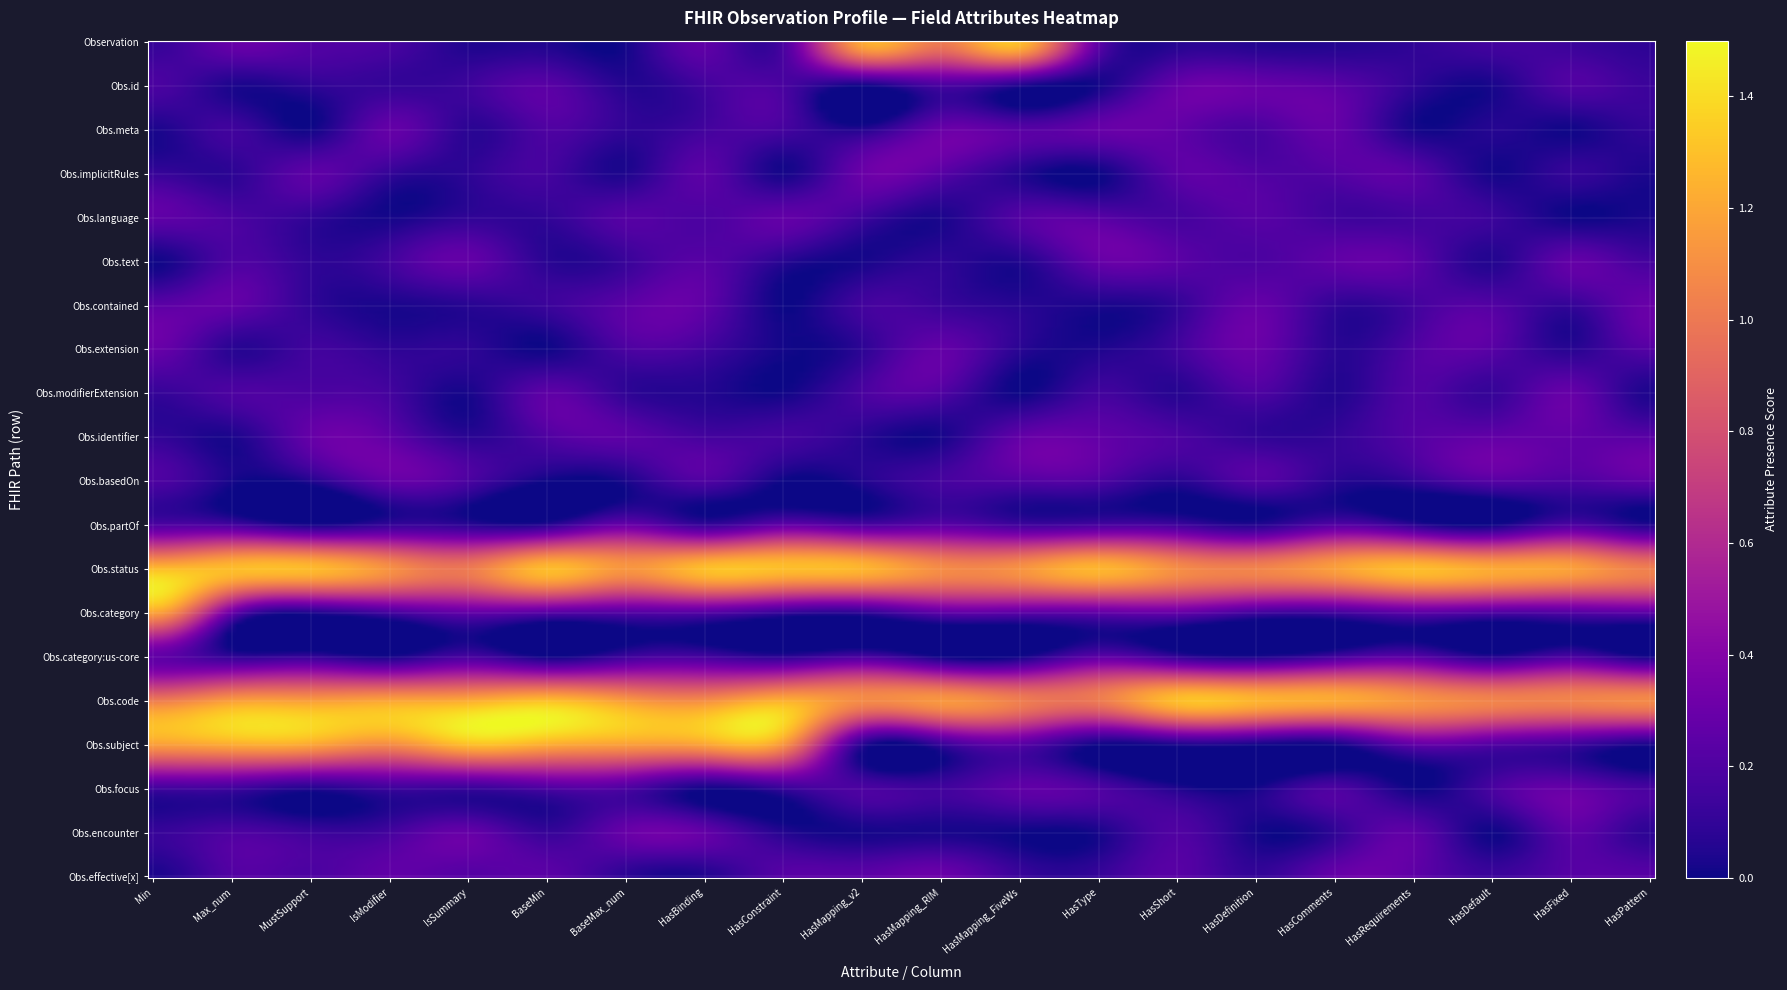

Reading left to right, extract all data points from this chart.

Observation: 0=0	1=0	2=0	3=0	4=0	5=0	6=0	7=0	8=0	9=1	10=1	11=1	12=0	13=0	14=0	15=0	16=0	17=0	18=0	19=0
Observation.id: 0=0	1=0	2=0	3=0	4=0	5=0	6=0	7=0	8=0	9=0	10=0	11=0	12=0	13=0	14=0	15=0	16=0	17=0	18=0	19=0
Observation.meta: 0=0	1=0	2=0	3=0	4=0	5=0	6=0	7=0	8=0	9=0	10=0	11=0	12=0	13=0	14=0	15=0	16=0	17=0	18=0	19=0
Observation.implicitRules: 0=0	1=0	2=0	3=0	4=0	5=0	6=0	7=0	8=0	9=0	10=0	11=0	12=0	13=0	14=0	15=0	16=0	17=0	18=0	19=0
Observation.language: 0=0	1=0	2=0	3=0	4=0	5=0	6=0	7=0	8=0	9=0	10=0	11=0	12=0	13=0	14=0	15=0	16=0	17=0	18=0	19=0
Observation.text: 0=0	1=0	2=0	3=0	4=0	5=0	6=0	7=0	8=0	9=0	10=0	11=0	12=0	13=0	14=0	15=0	16=0	17=0	18=0	19=0
Observation.contained: 0=0	1=0	2=0	3=0	4=0	5=0	6=0	7=0	8=0	9=0	10=0	11=0	12=0	13=0	14=0	15=0	16=0	17=0	18=0	19=0
Observation.extension: 0=0	1=0	2=0	3=0	4=0	5=0	6=0	7=0	8=0	9=0	10=0	11=0	12=0	13=0	14=0	15=0	16=0	17=0	18=0	19=0
Observation.modifierExtension: 0=0	1=0	2=0	3=0	4=0	5=0	6=0	7=0	8=0	9=0	10=0	11=0	12=0	13=0	14=0	15=0	16=0	17=0	18=0	19=0
Observation.identifier: 0=0	1=0	2=0	3=0	4=0	5=0	6=0	7=0	8=0	9=0	10=0	11=0	12=0	13=0	14=0	15=0	16=0	17=0	18=0	19=0
Observation.basedOn: 0=0	1=0	2=0	3=0	4=0	5=0	6=0	7=0	8=0	9=0	10=0	11=0	12=0	13=0	14=0	15=0	16=0	17=0	18=0	19=0
Observation.partOf: 0=0	1=0	2=0	3=0	4=0	5=0	6=0	7=0	8=0	9=0	10=0	11=0	12=0	13=0	14=0	15=0	16=0	17=0	18=0	19=0
Observation.status: 0=1	1=1	2=1	3=1	4=1	5=1	6=1	7=1	8=1	9=1	10=1	11=1	12=1	13=1	14=1	15=1	16=1	17=1	18=1	19=1
Observation.category: 0=1	1=0	2=0	3=0	4=0	5=0	6=0	7=0	8=0	9=0	10=0	11=0	12=0	13=0	14=0	15=0	16=0	17=0	18=0	19=0
Observation.category:us-core: 0=0	1=0	2=0	3=0	4=0	5=0	6=0	7=0	8=0	9=0	10=0	11=0	12=0	13=0	14=0	15=0	16=0	17=0	18=0	19=0
Observation.code: 0=1	1=1	2=1	3=1	4=1	5=1	6=1	7=1	8=1	9=1	10=1	11=1	12=1	13=1	14=1	15=1	16=1	17=1	18=1	19=1
Observation.subject: 0=1	1=1	2=1	3=1	4=1	5=1	6=1	7=1	8=1	9=0	10=0	11=0	12=0	13=0	14=0	15=0	16=0	17=0	18=0	19=0
Observation.focus: 0=0	1=0	2=0	3=0	4=0	5=0	6=0	7=0	8=0	9=0	10=0	11=0	12=0	13=0	14=0	15=0	16=0	17=0	18=0	19=0
Observation.encounter: 0=0	1=0	2=0	3=0	4=0	5=0	6=0	7=0	8=0	9=0	10=0	11=0	12=0	13=0	14=0	15=0	16=0	17=0	18=0	19=0
Observation.effective[x]: 0=0	1=0	2=0	3=0	4=0	5=0	6=0	7=0	8=0	9=0	10=0	11=0	12=0	13=0	14=0	15=0	16=0	17=0	18=0	19=0